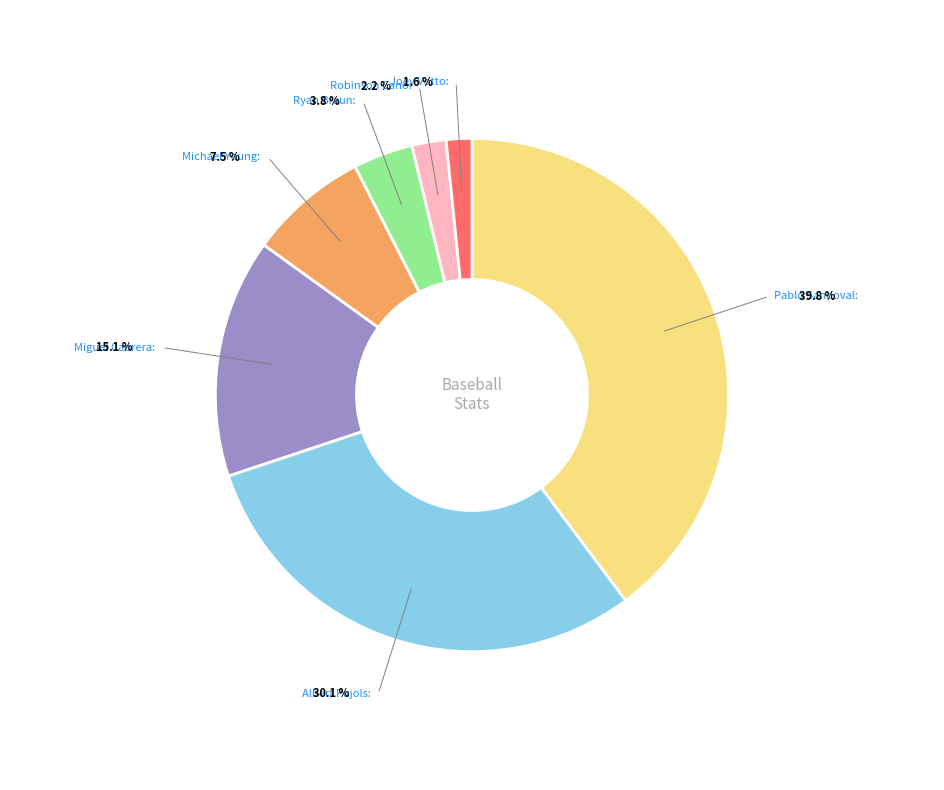

Is the sum of Joey Votto and Albert Pujols greater than half?

No